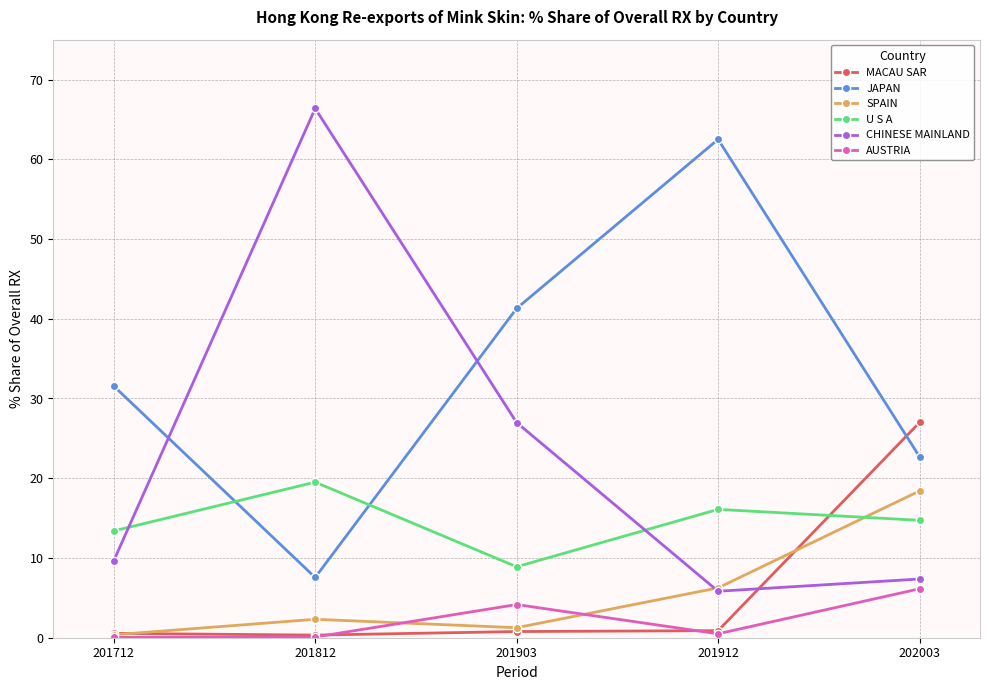

Which series has the largest range (max minus min)?

CHINESE MAINLAND